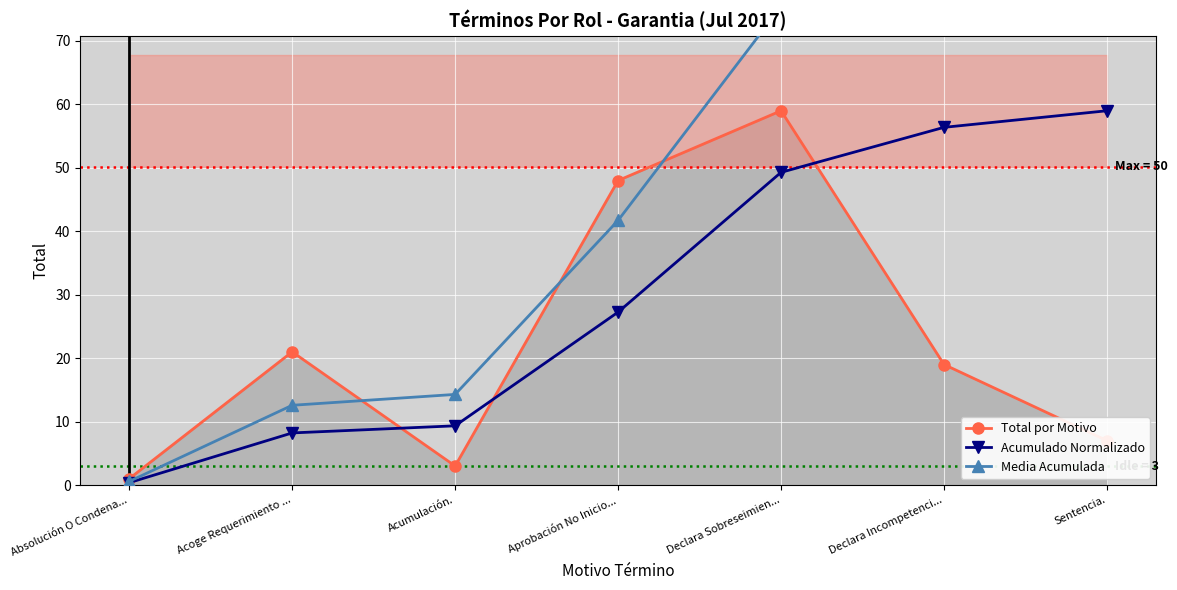

At how many categories does at least one series exceed 45?

4